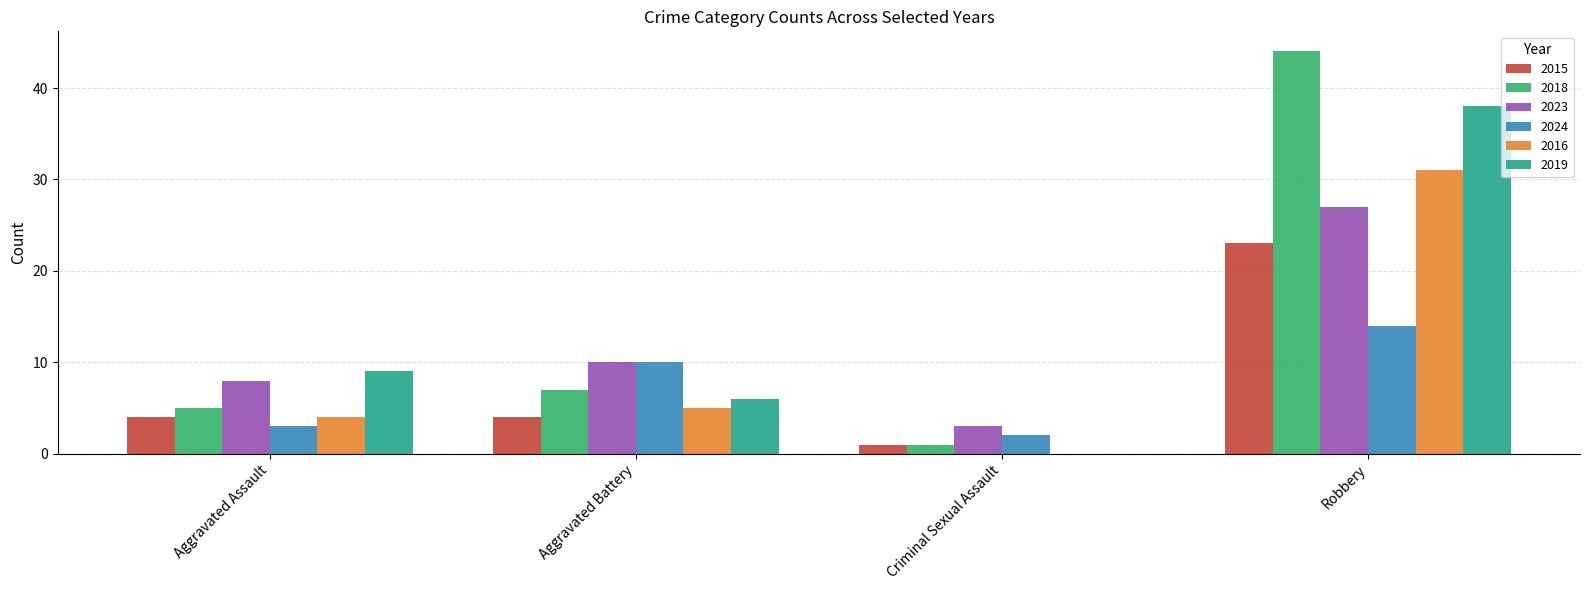

At which category is the sum across all series the highest?

Robbery